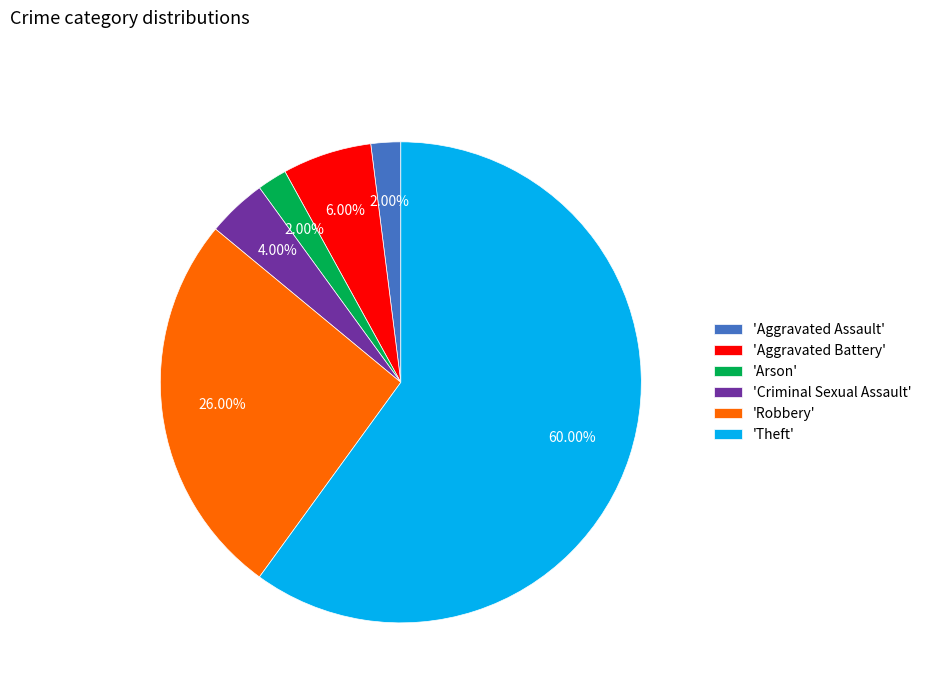

Does 'Theft' represent more than half of the total?

Yes